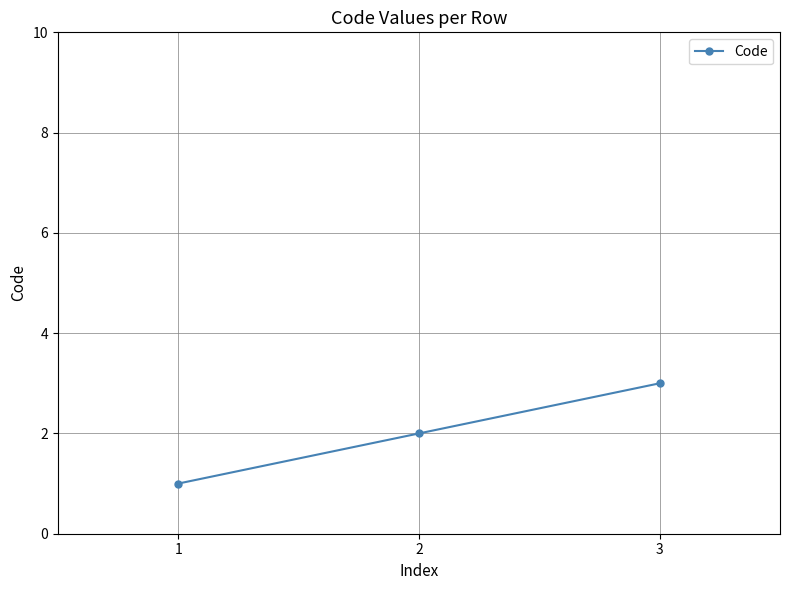

How many values are between 1 and 3?

3